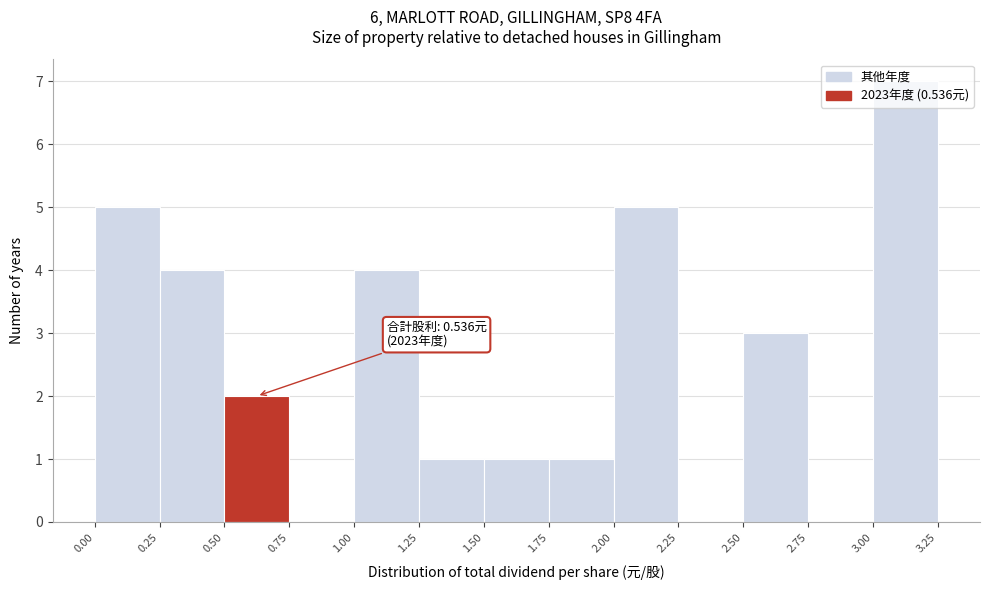

Over which range of the x-axis is the bar tallest?

3.00 to 3.25